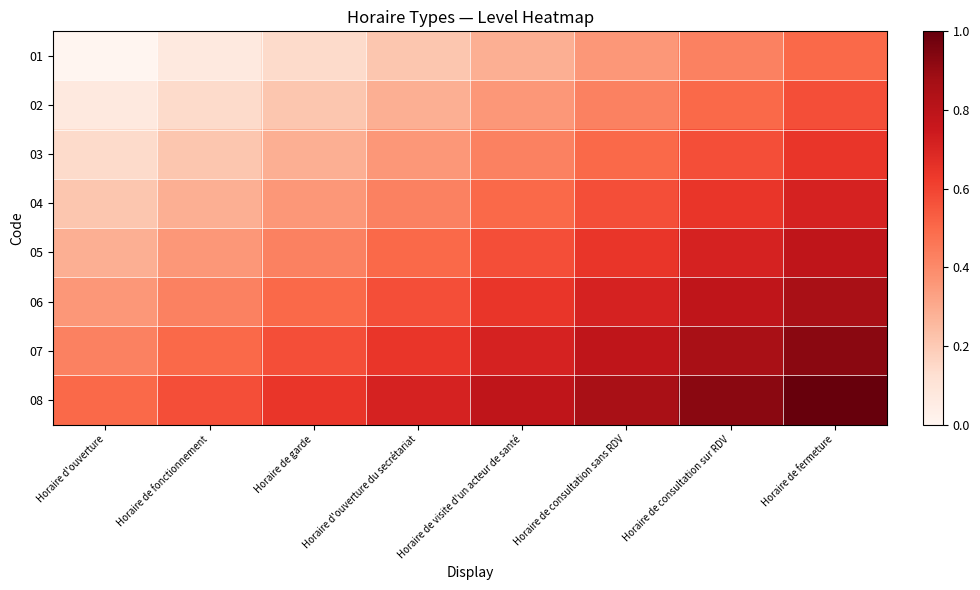

Which has a higher value, Horaire de garde or Horaire de fermeture?

Horaire de fermeture